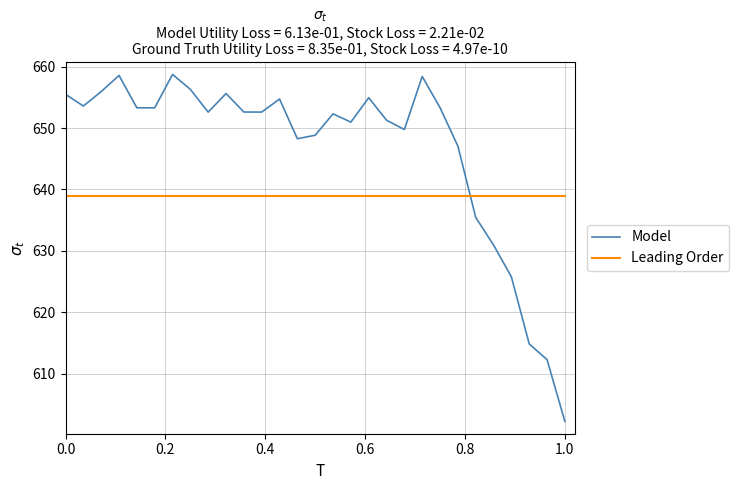

After their last crossing, which series has the higher values: Model or Leading Order?

Leading Order